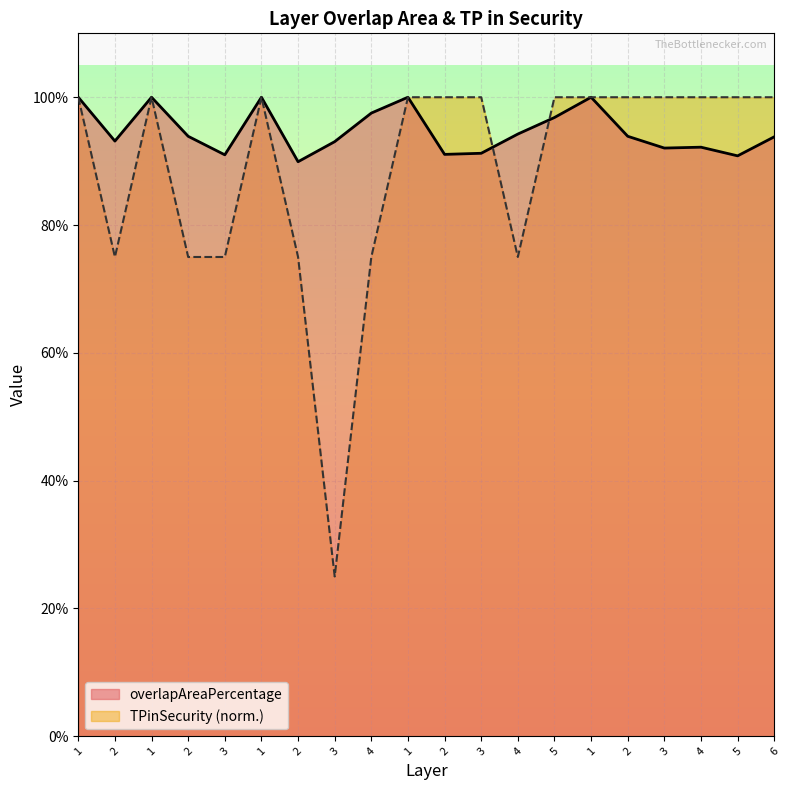

Rank the series by their average value, from lowest to highest.

TPinSecurity (norm.), overlapAreaPercentage